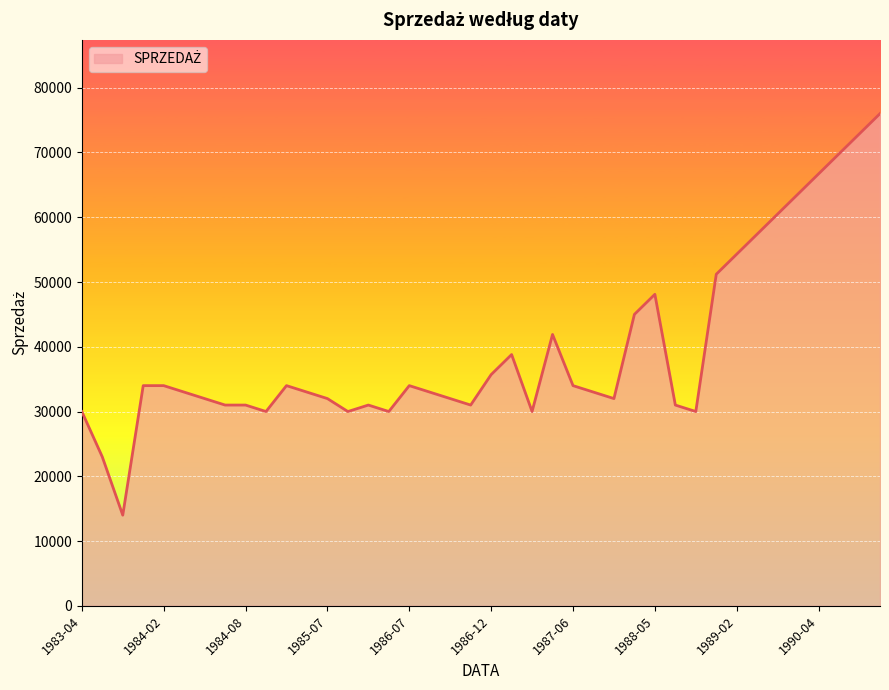

What is the greatest value displayed?

76000